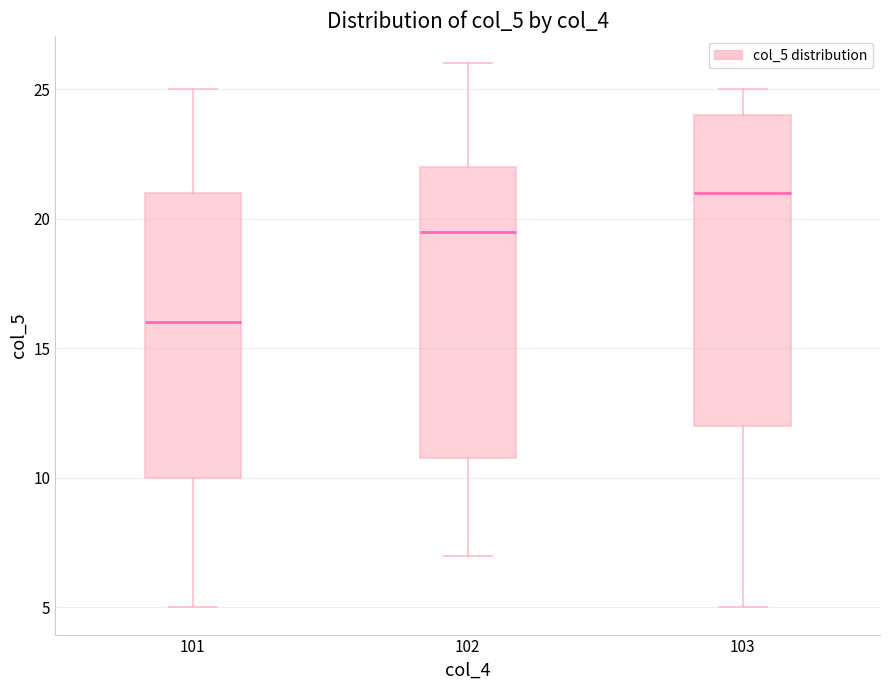

Which box's median line is the lowest?

101